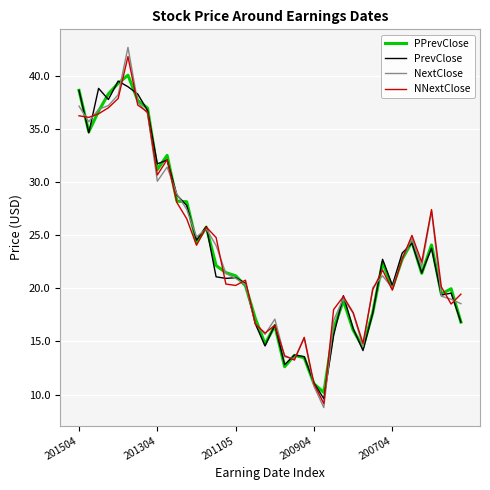

Which series has the widest spread of values?

NextClose